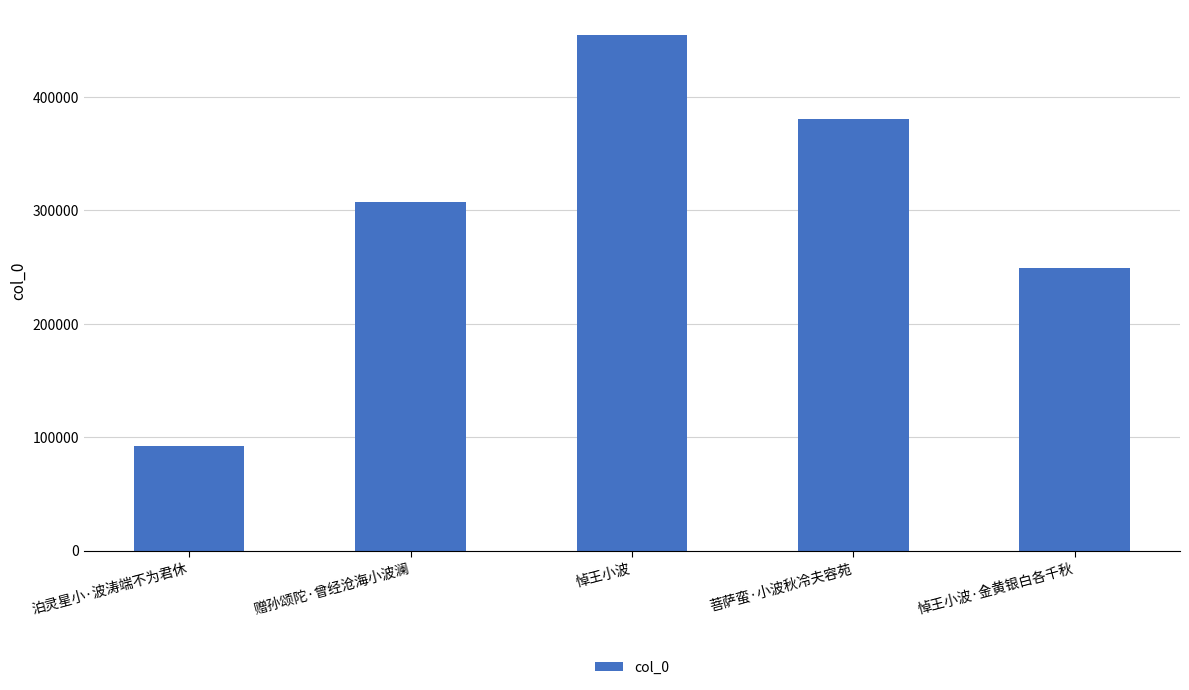

Reading right to left, what are all the values shown in this chart?

悼王小波·金黄银白各千秋=248899	菩萨蛮·小波秋冷夫容苑=381021	悼王小波=454441	赠孙颂陀·曾经沧海小波澜=307553	泊灵星小·波涛端不为君休=92172